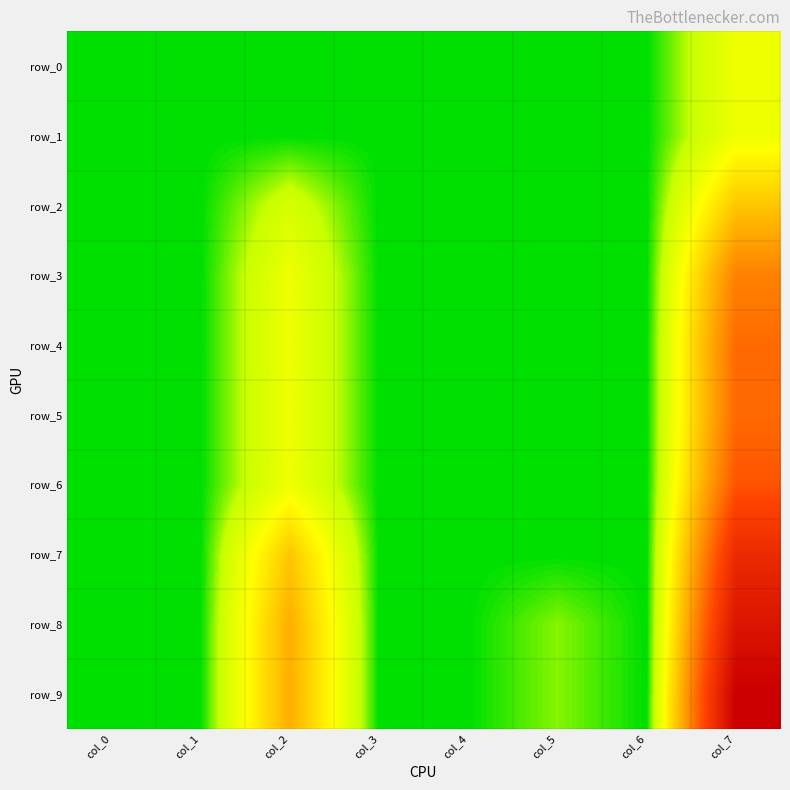

Between col_0 and col_5, which series saw the biggest shift?

row_8